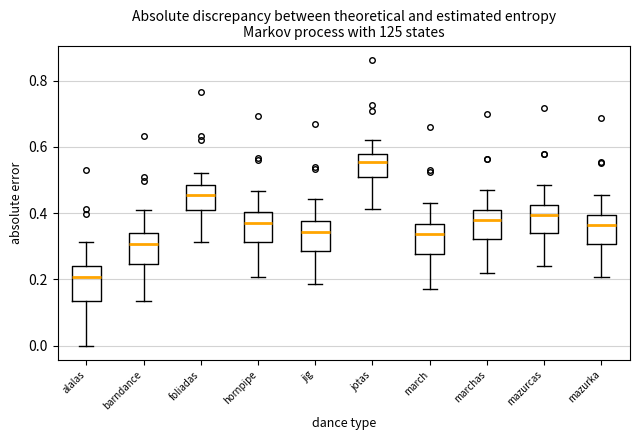

Reading left to right, transcribe this box plot: for each box, give where its median line is, the range the box spans, and where its two whiskers end, as read against the y-axis. The values are not printed on the chart, so give them approximately, as read against the axis.

alalas: median 0.20, box 0.14 to 0.24, whiskers 0.00 to 0.32
barndance: median 0.30, box 0.24 to 0.34, whiskers 0.14 to 0.40
foliadas: median 0.46, box 0.40 to 0.48, whiskers 0.32 to 0.52
hornpipe: median 0.38, box 0.32 to 0.40, whiskers 0.20 to 0.46
jig: median 0.34, box 0.28 to 0.38, whiskers 0.18 to 0.44
jotas: median 0.56, box 0.50 to 0.58, whiskers 0.42 to 0.62
march: median 0.34, box 0.28 to 0.36, whiskers 0.18 to 0.44
marchas: median 0.38, box 0.32 to 0.40, whiskers 0.22 to 0.48
mazurcas: median 0.40, box 0.34 to 0.42, whiskers 0.24 to 0.48
mazurka: median 0.36, box 0.30 to 0.40, whiskers 0.20 to 0.46